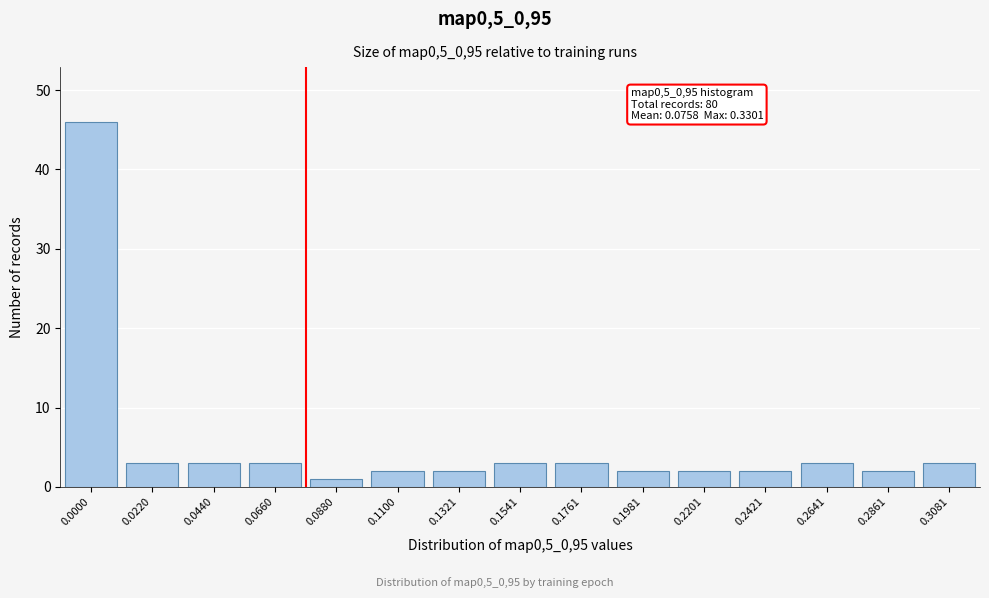

Reading left to right, transcribe all the data shown in this chart.

0.0000=46	0.0220=3	0.0440=3	0.0660=3	0.0880=1	0.1100=2	0.1321=2	0.1541=3	0.1761=3	0.1981=2	0.2201=2	0.2421=2	0.2641=3	0.2861=2	0.3081=3